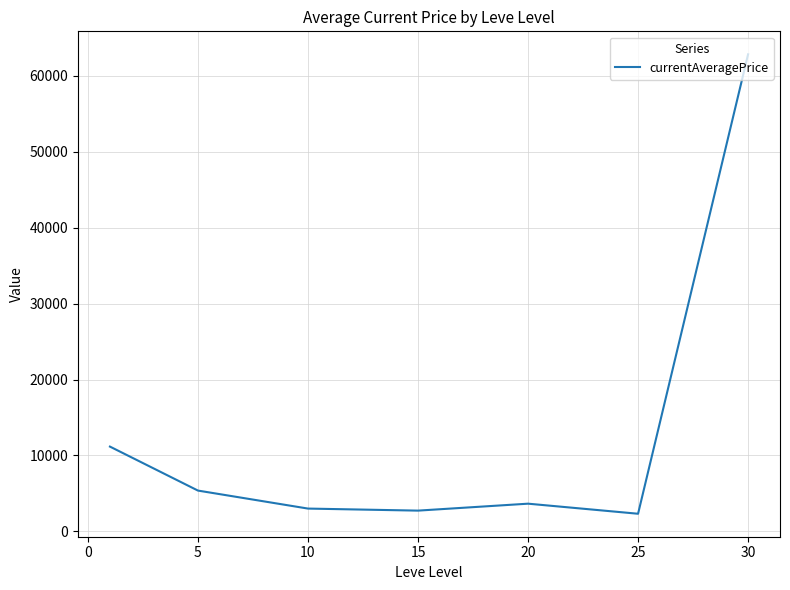

What is the average value?

13018.4